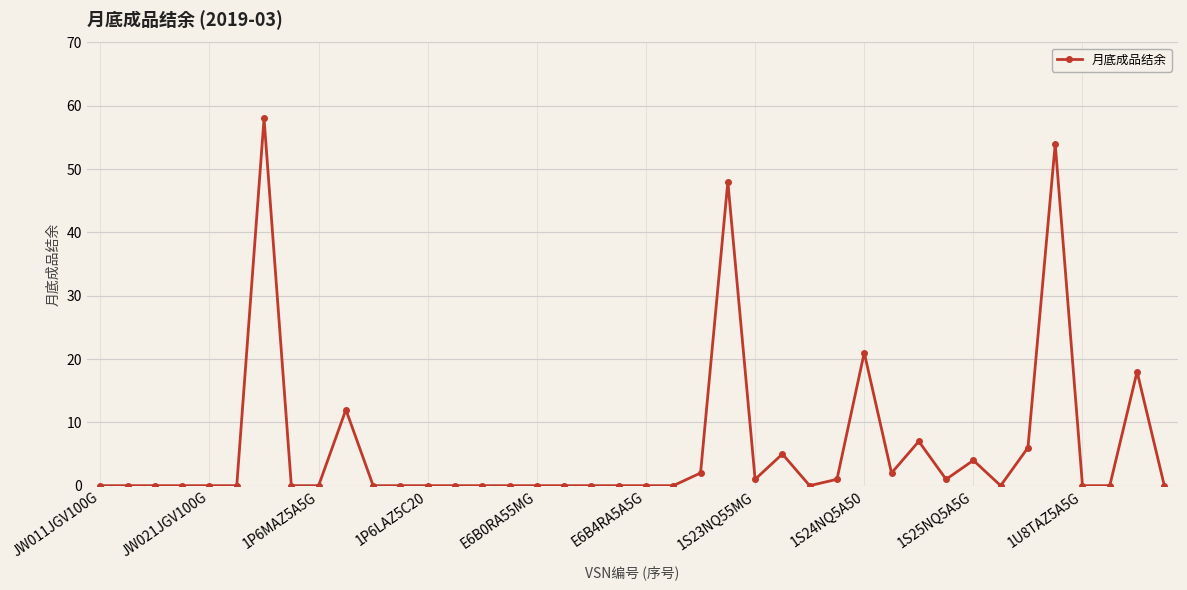

Reading left to right, list all the values displayed in this chart.

0	0	0	0	0	0	58	0	0	12	0	0	0	0	0	0	0	0	0	0	0	0	2	48	1	5	0	1	21	2	7	1	4	0	6	54	0	0	18	0